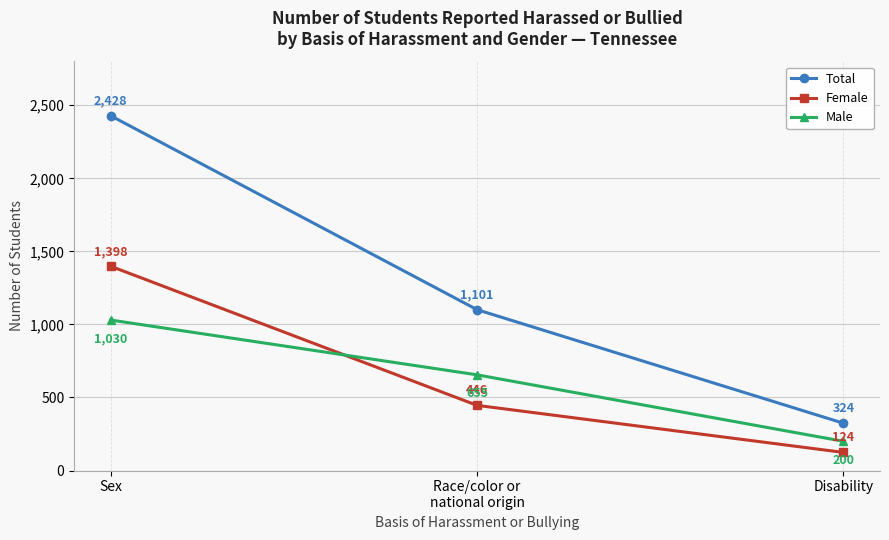

What is the label of the 2nd point from the left?

Race/color or
national origin